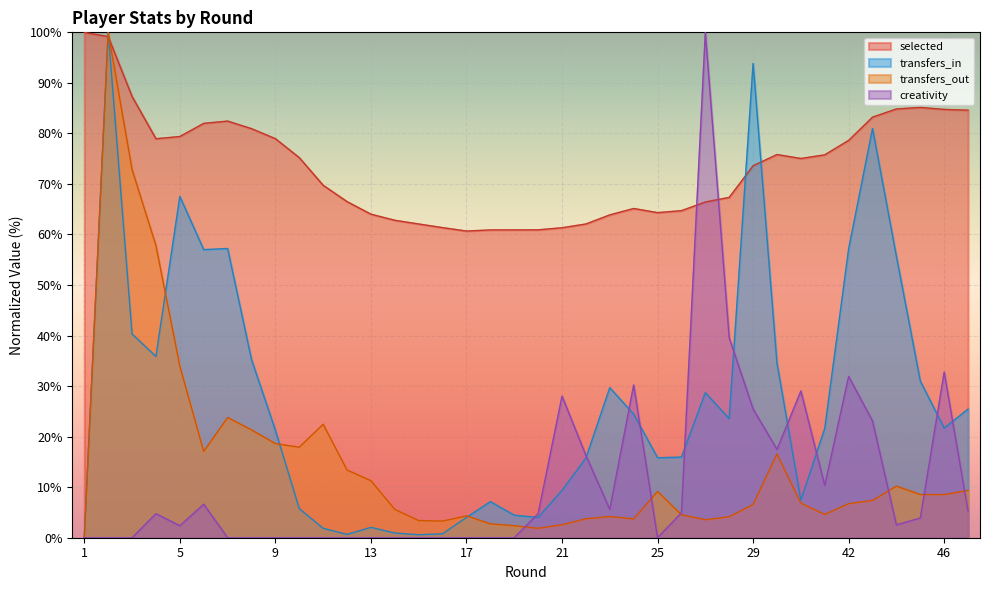

Which category has the highest value in the transfers_in series?

2